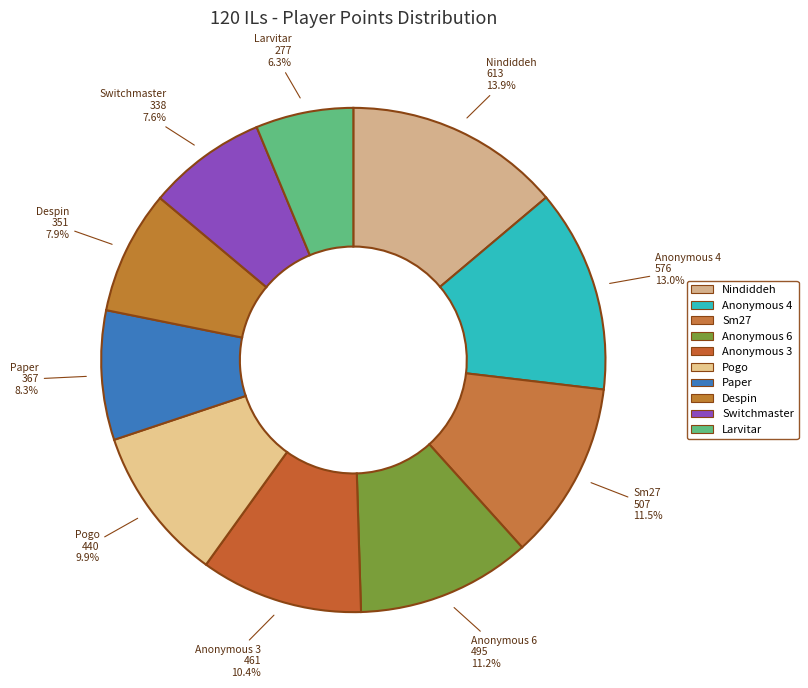

Count the number of slices in the pie.

10